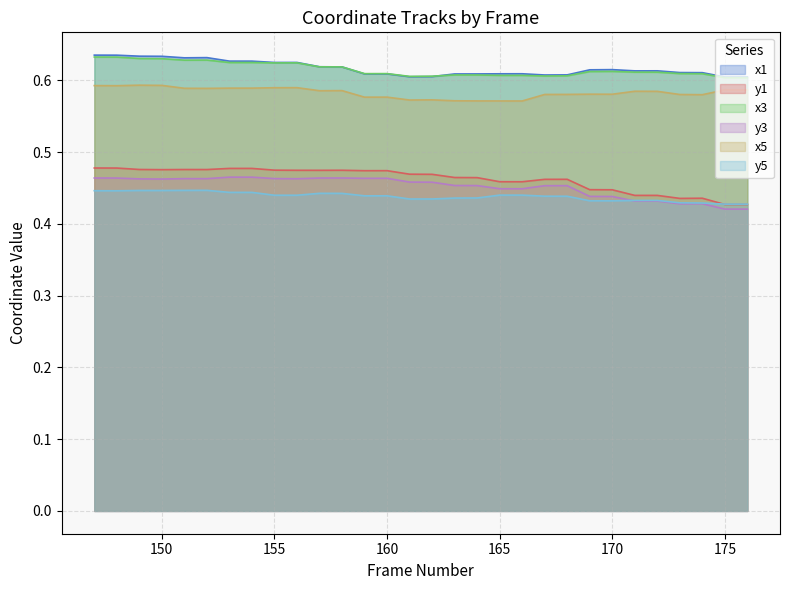

At which category does y5 reach its first local peak?

149